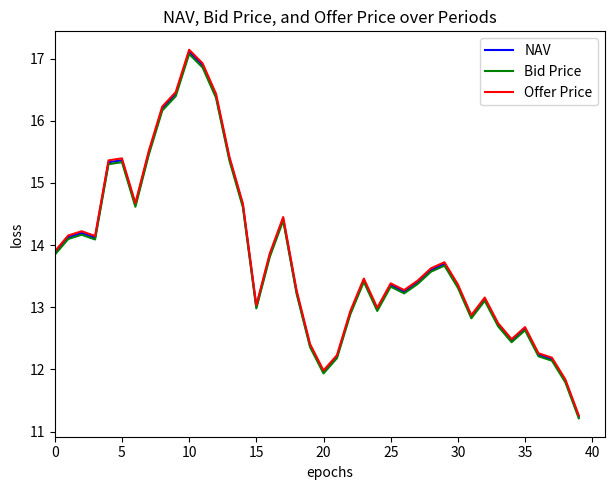

What is the highest value of the NAV series?

17.1